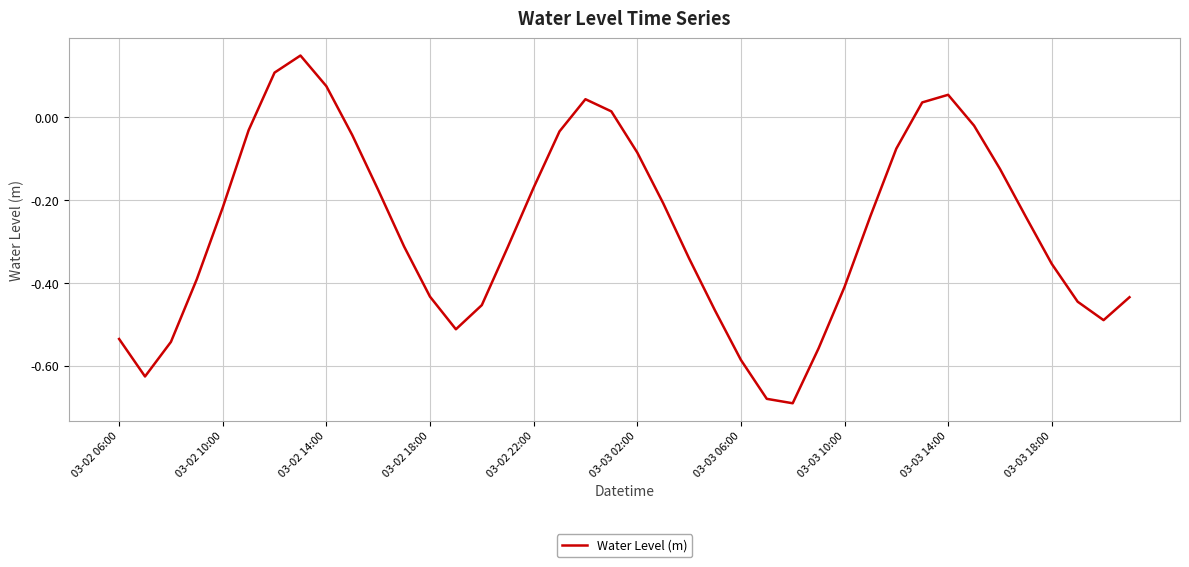

What is the difference between the maximum and minimum values?

0.8